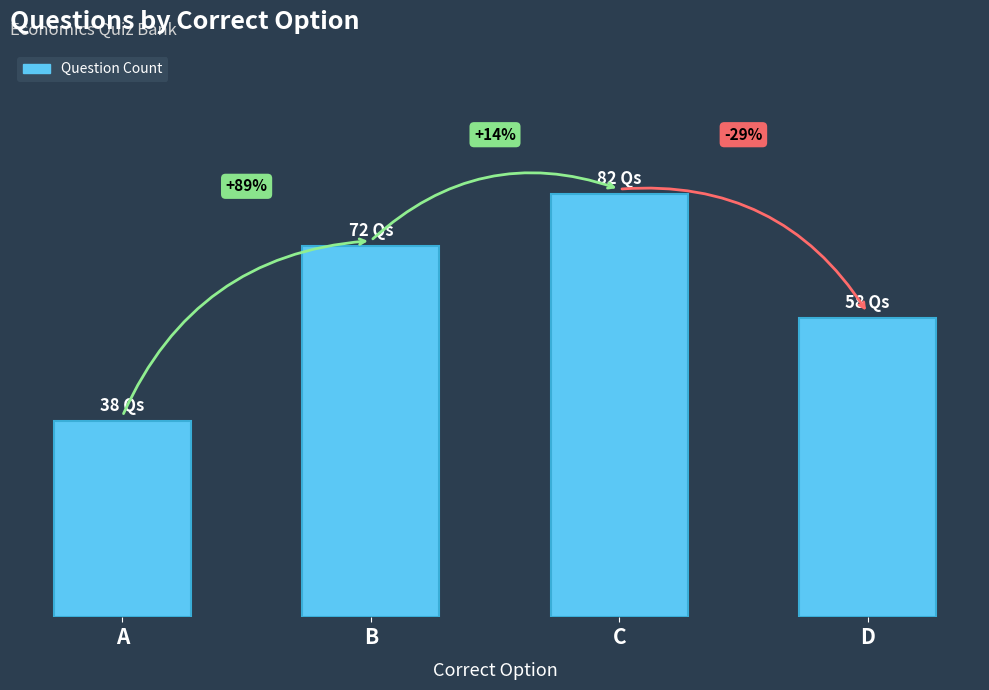

List the labels in order of value, smallest first.

A, D, B, C